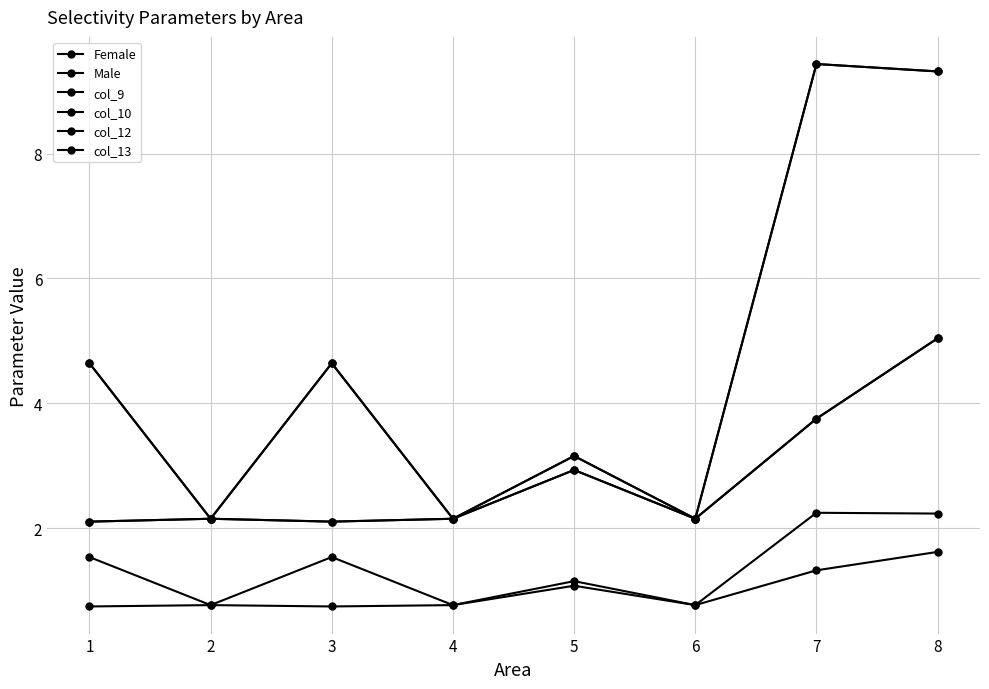

At which category is the sum across all series the highest?

8